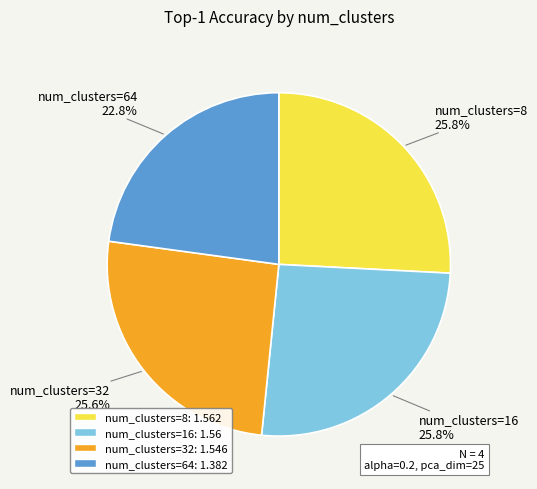

Is there a majority slice in this chart?

No